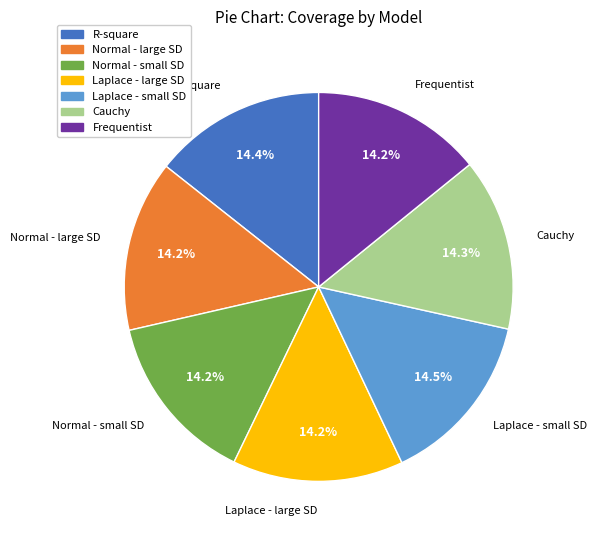

What percentage do R-square and Normal - small SD together represent?

28.6%